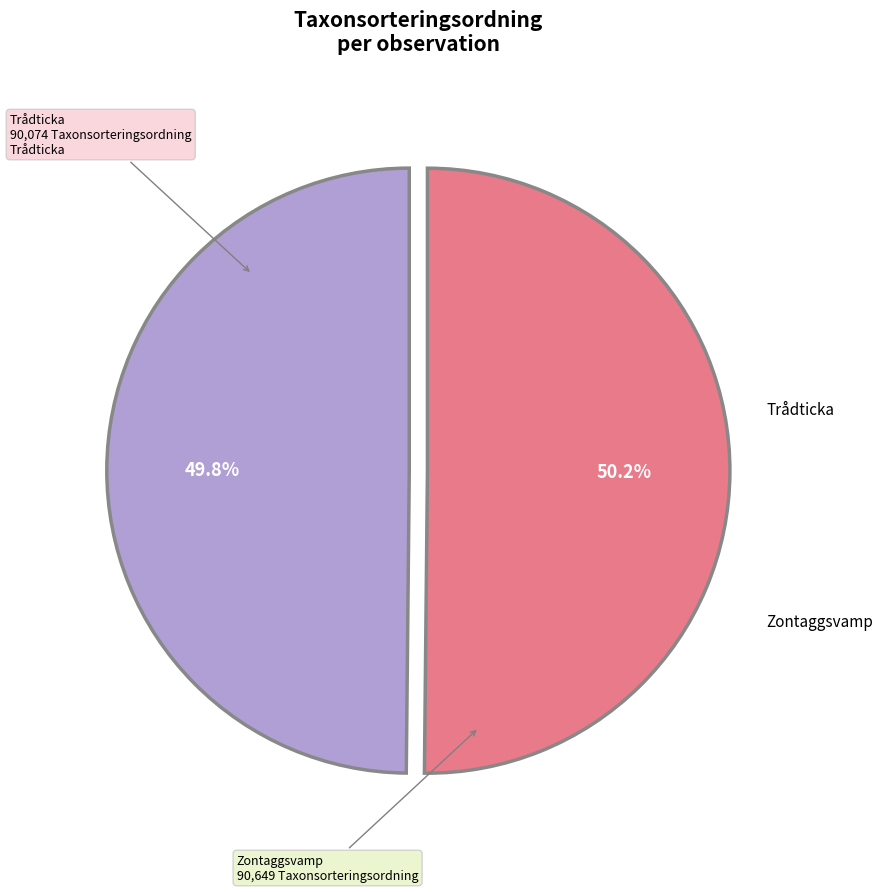

Does any single category account for the majority?

Yes